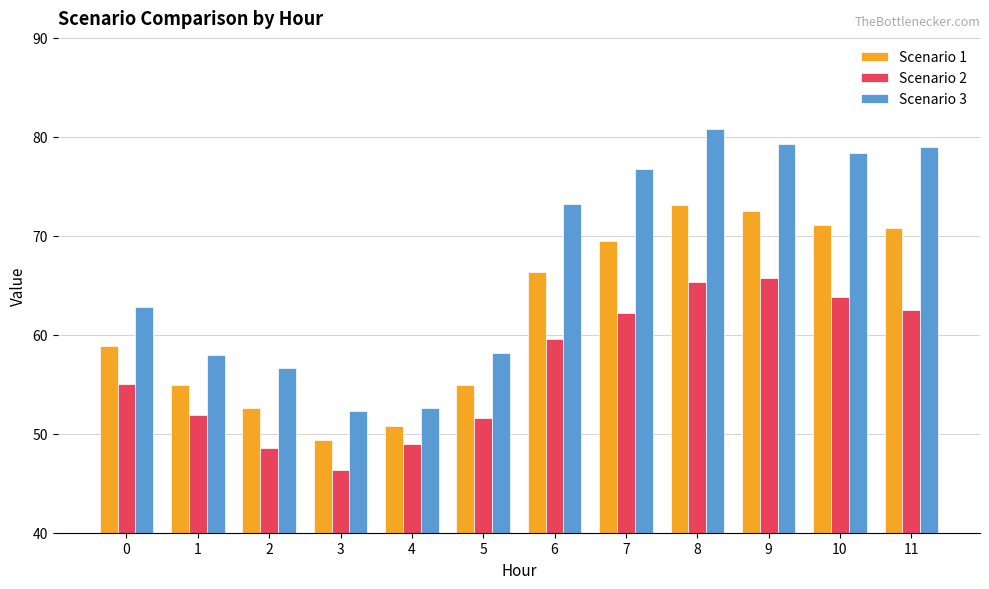

Rank the series by their average value, from lowest to highest.

Scenario 2, Scenario 1, Scenario 3